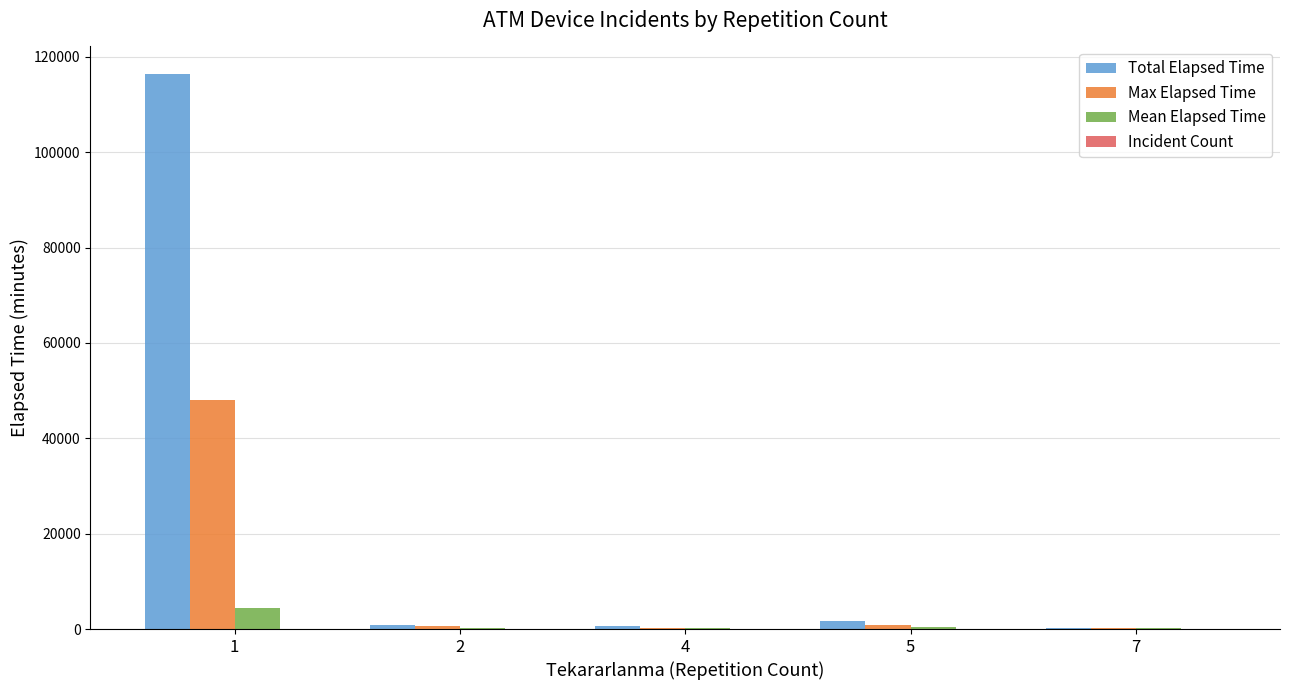

Between 1 and 2, which series saw the biggest shift?

Total Elapsed Time